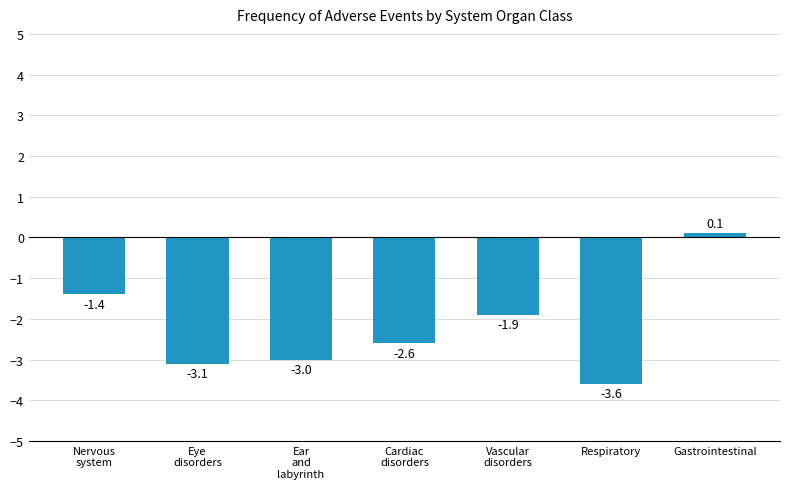

What is the sum of all values?

-15.5